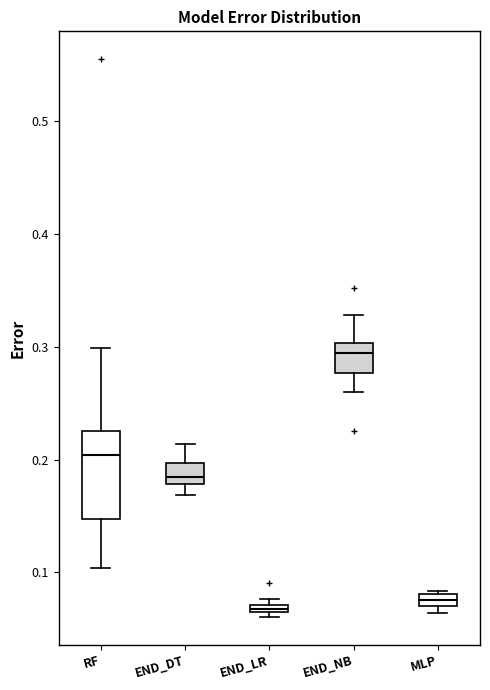

Where does the lower whisker of the box for END_NB end on the y-axis? The values are not printed on the chart, so give them approximately, as read against the axis.

0.26